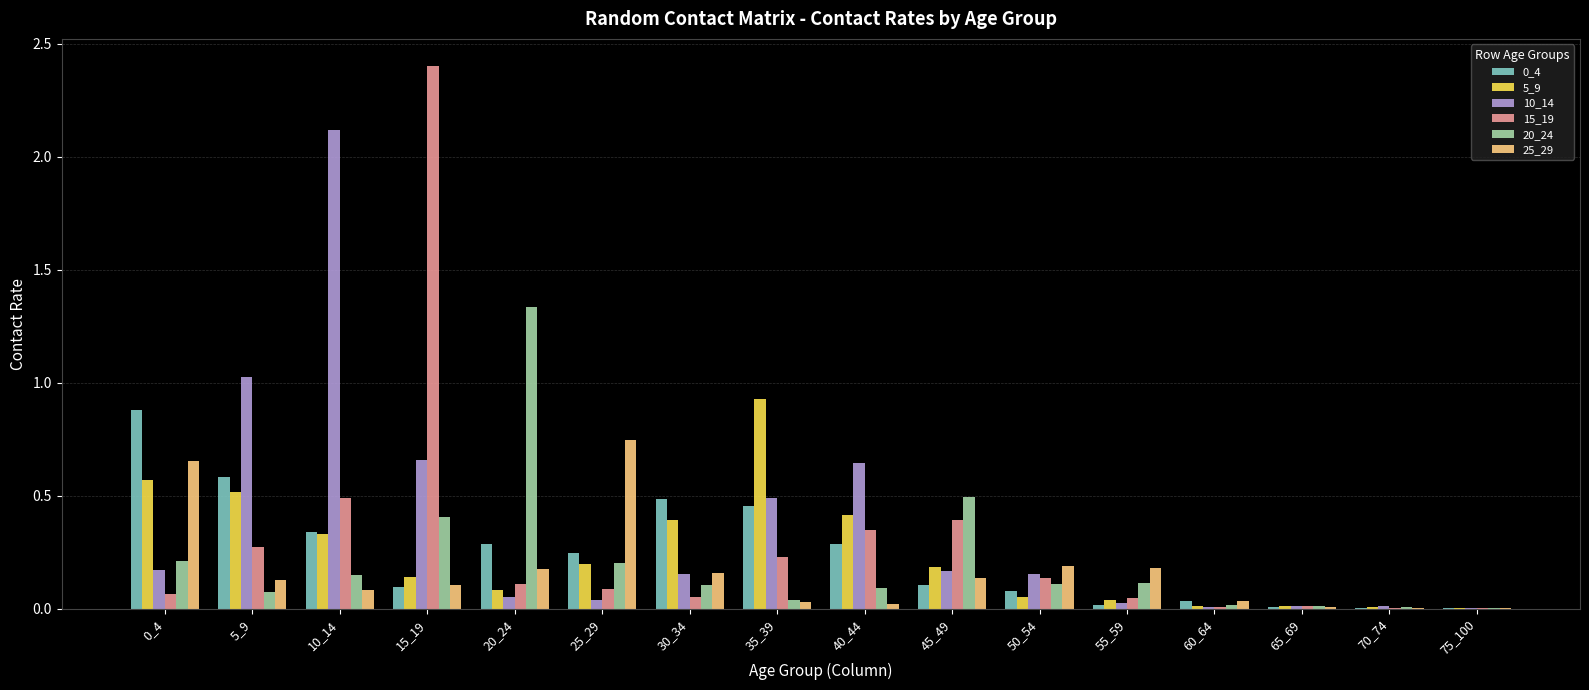

Is the value of 10_14 at 10_14 greater than the value of 20_24 at 70_74?

Yes